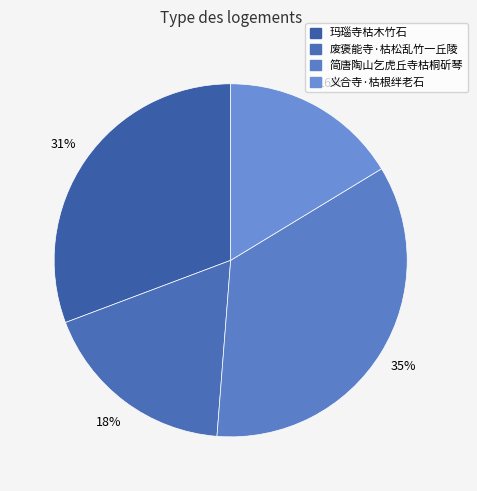

Count the number of slices in the pie.

4